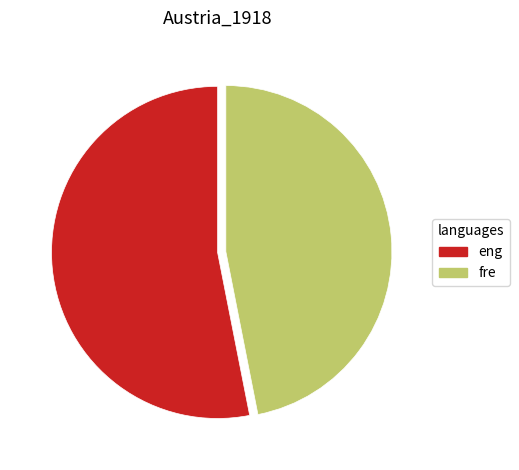

Which category has the biggest portion of the pie?

eng